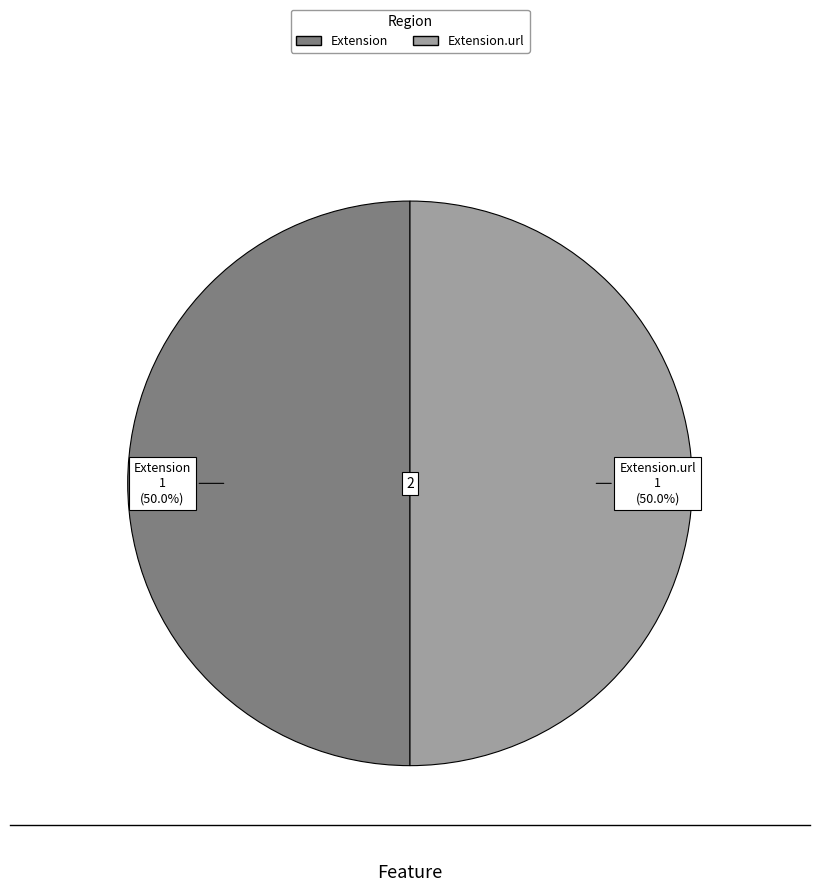

How many slices are in this pie chart?

2